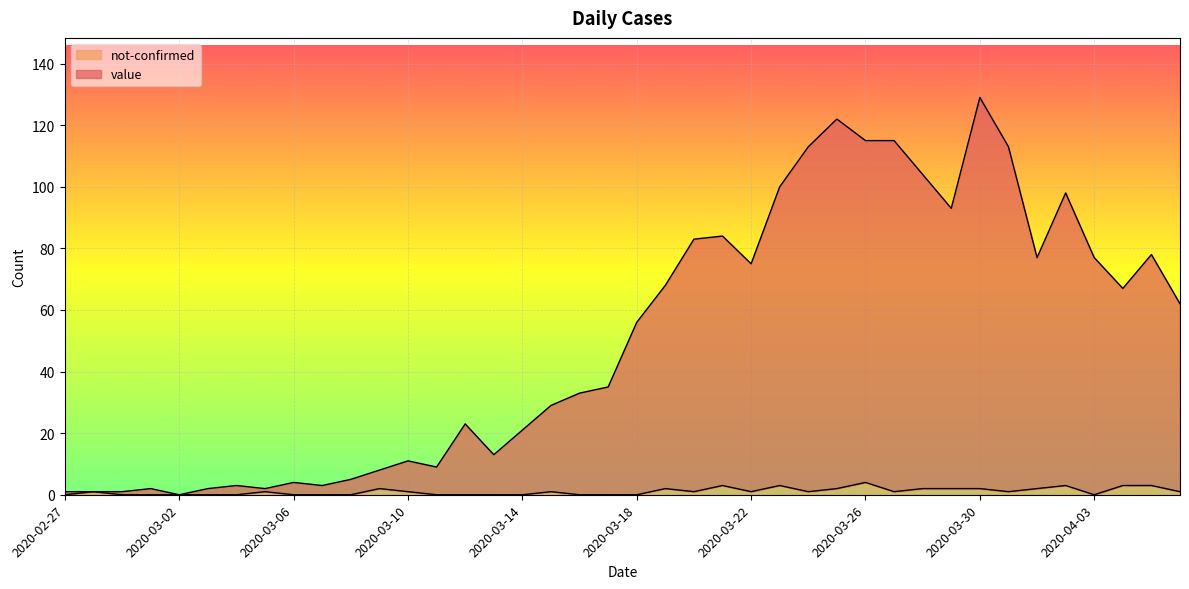

At which label is not-confirmed closest to 2?

2020-03-09